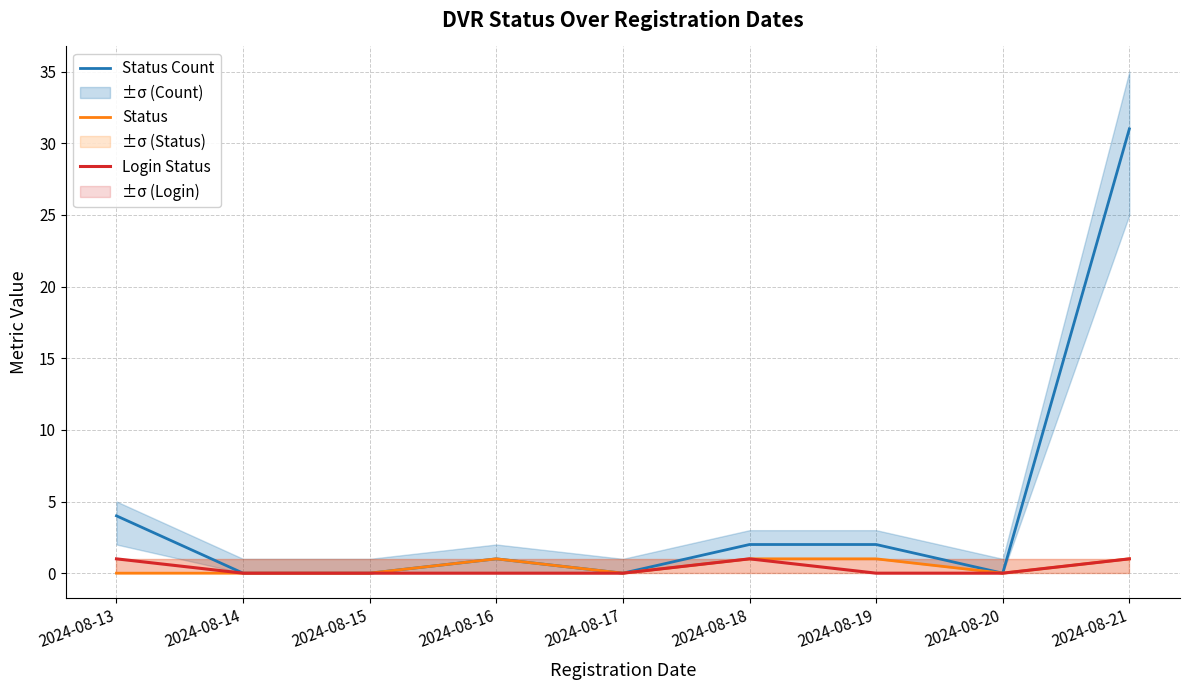

Rank the categories by Status Count value from highest to lowest.

2024-08-21, 2024-08-13, 2024-08-18, 2024-08-19, 2024-08-16, 2024-08-14, 2024-08-15, 2024-08-17, 2024-08-20